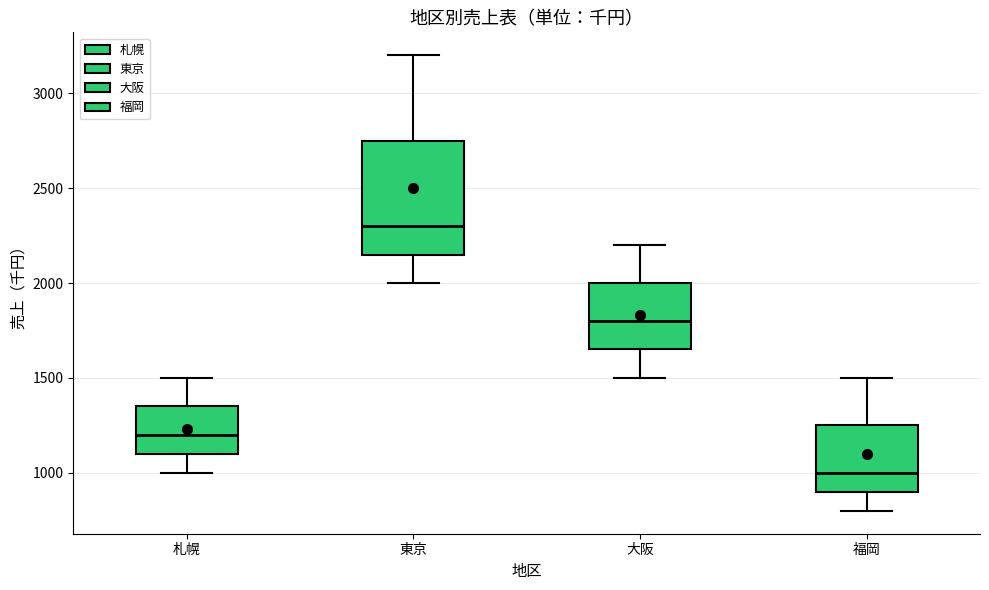

Reading left to right, read every box against the y-axis: the position of its median line, the range the box covers, and the ends of its whiskers. The values are not printed on the chart, so give them approximately, as read against the axis.

札幌: median 1200, box 1100 to 1350, whiskers 1000 to 1500
東京: median 2300, box 2150 to 2750, whiskers 2000 to 3200
大阪: median 1800, box 1650 to 2000, whiskers 1500 to 2200
福岡: median 1000, box 900 to 1250, whiskers 800 to 1500